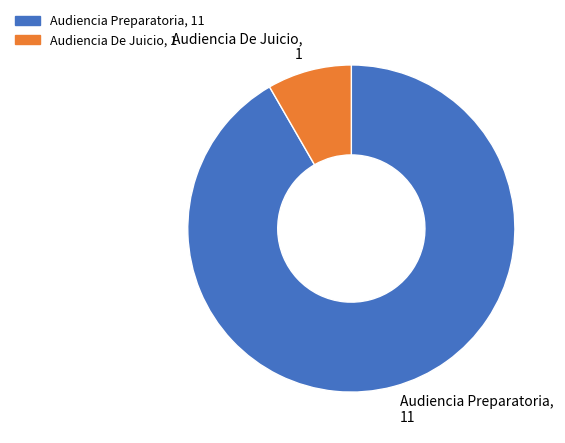

Rank the categories by value from lowest to highest.

Audiencia De Juicio, Audiencia Preparatoria